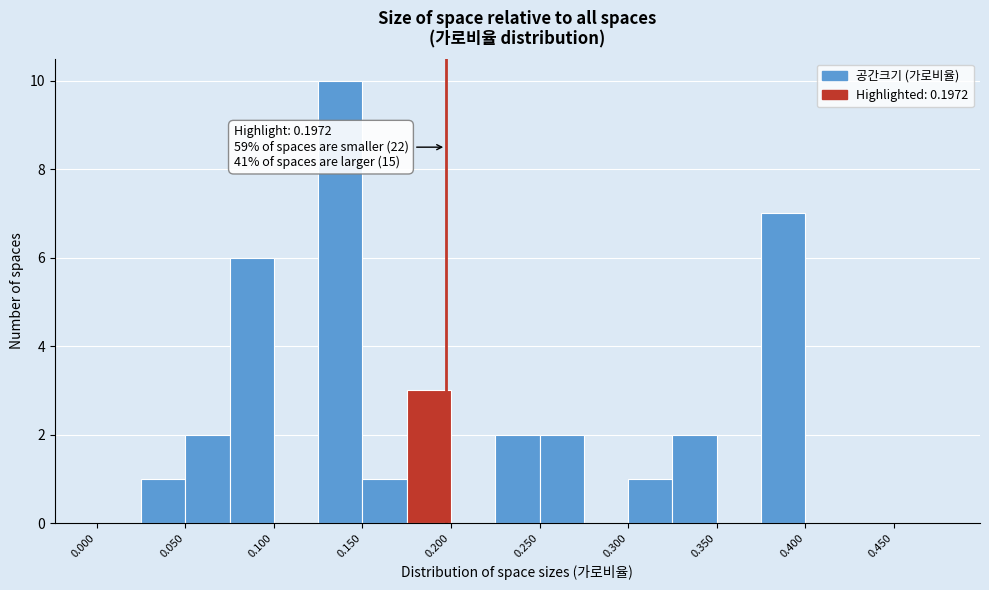

Over which range of the x-axis is the bar tallest?

0.125 to 0.150